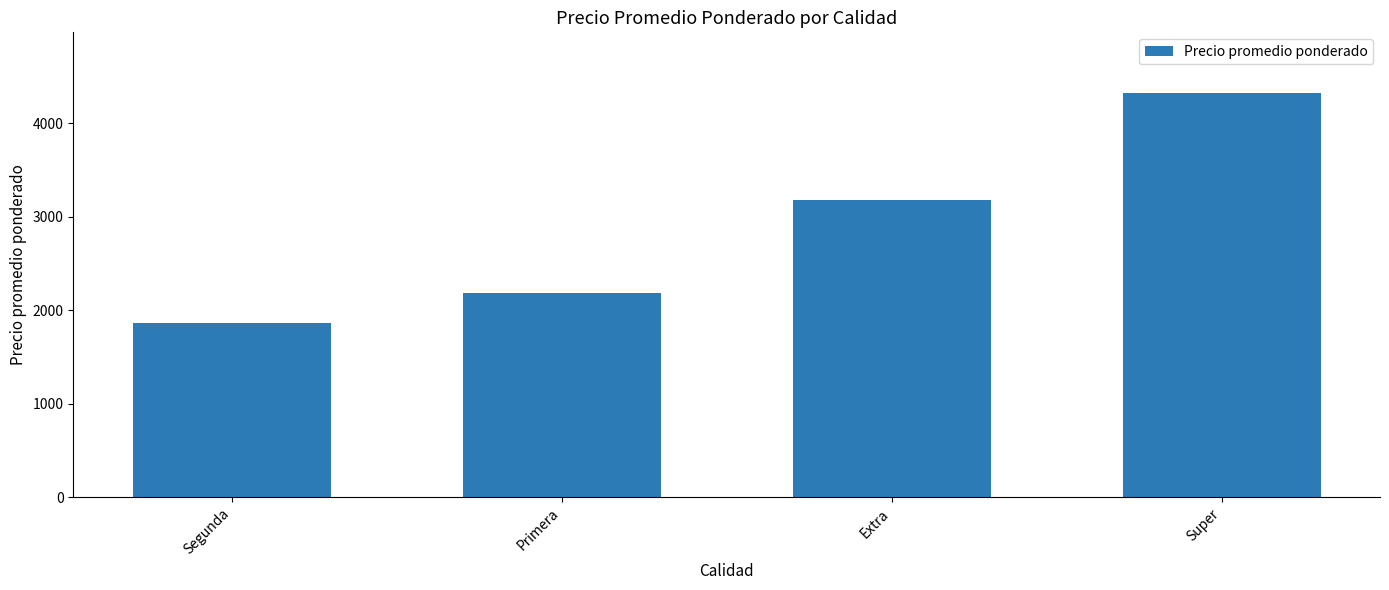

List the labels in order of value, smallest first.

Segunda, Primera, Extra, Super